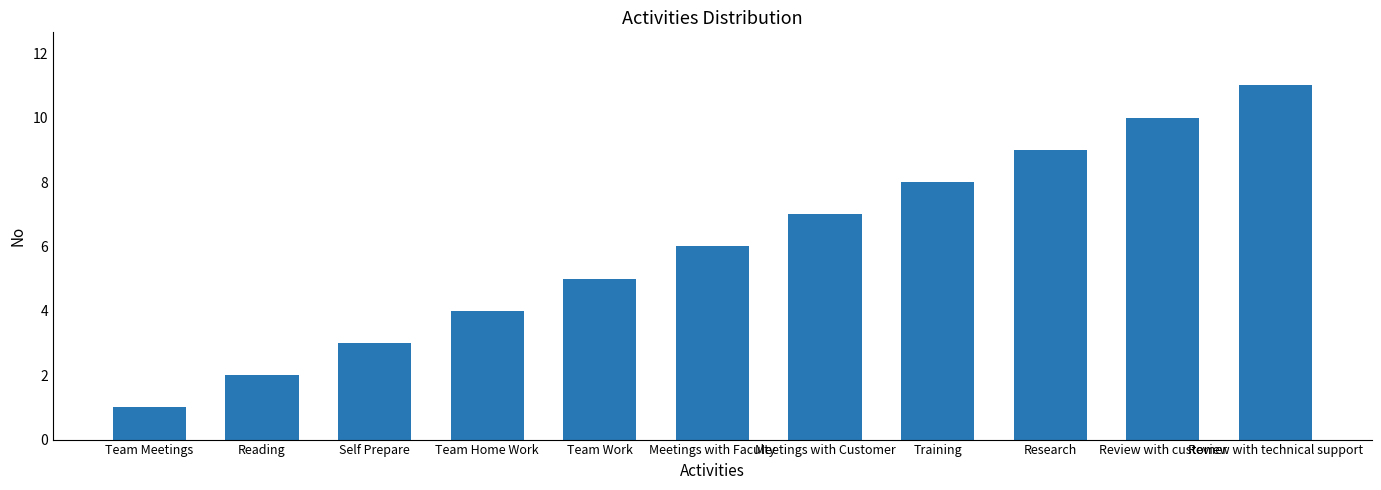

What is the difference between the maximum and minimum values?

10